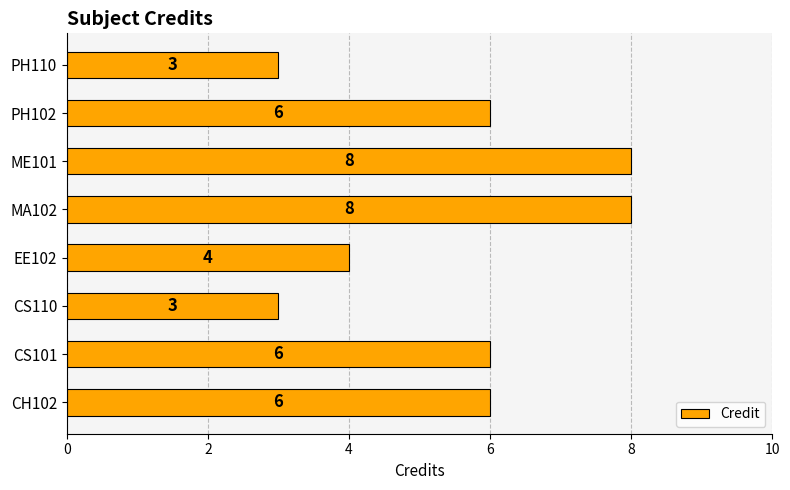

Are the bars grouped side by side (vs. stacked)?

No